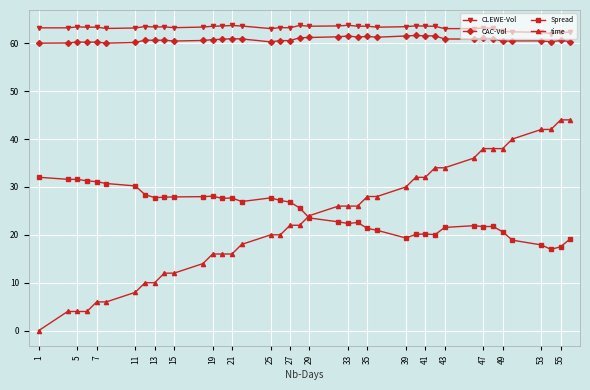

At how many categories does at least one series exceed 35?

40